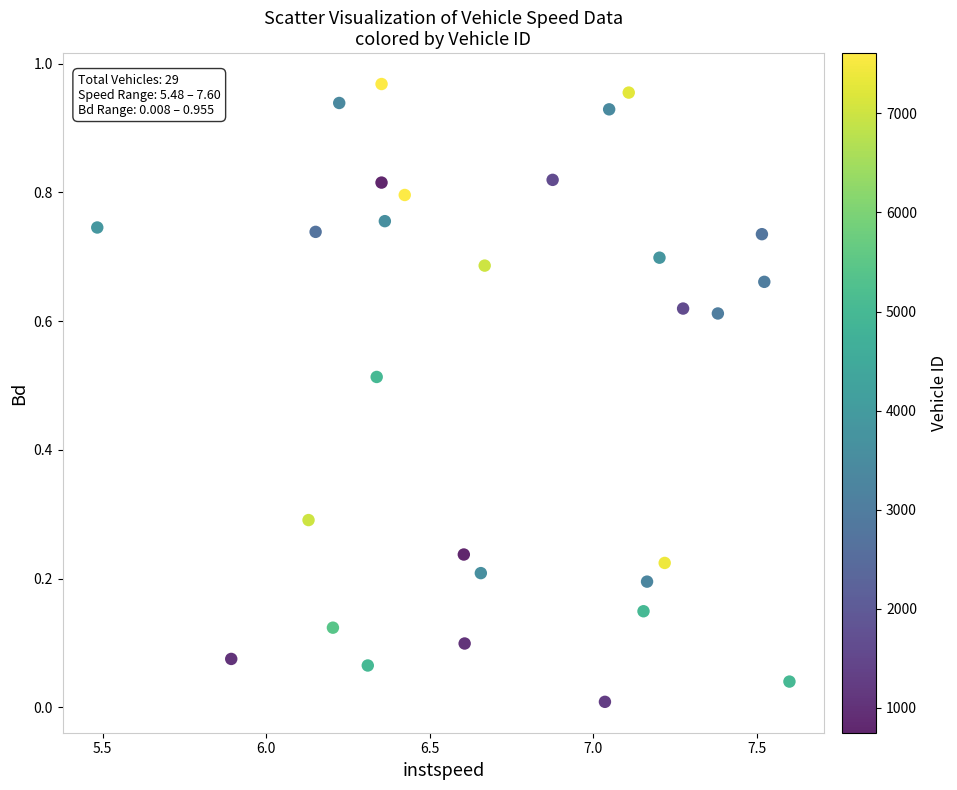

What is the range of X values (max minus min)?

2.1